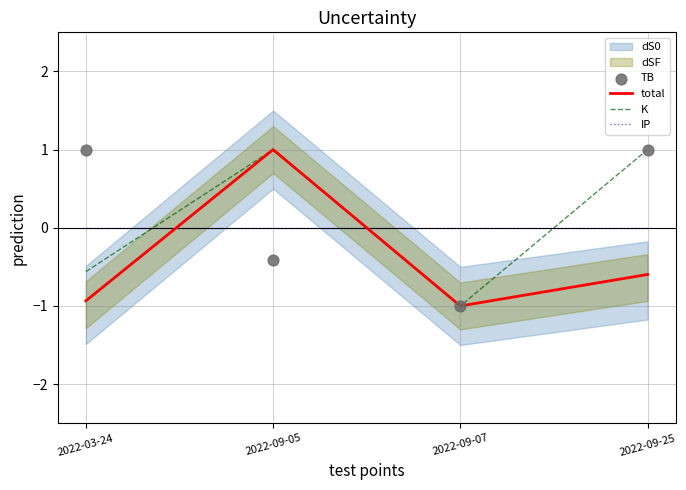

Which series has the largest total across all categories?

TB